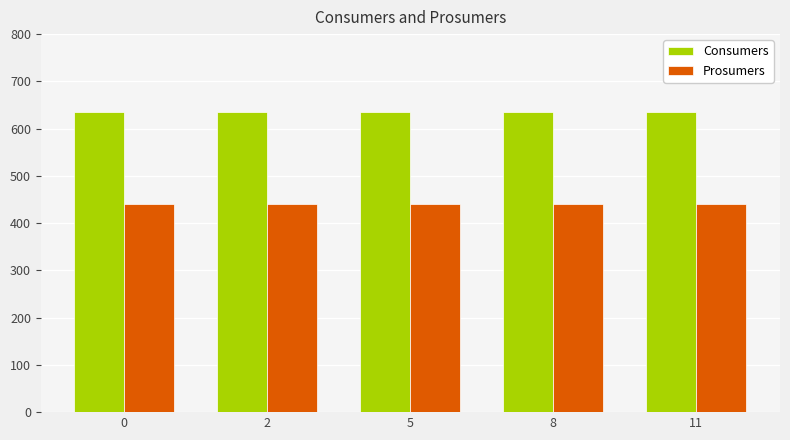

What is the spread (max minus min) of values at 2?

195